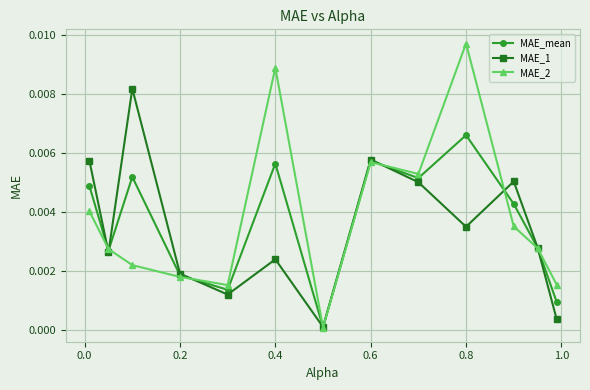

True or false: MAE_1 has more than 2 interior local peaks.

True